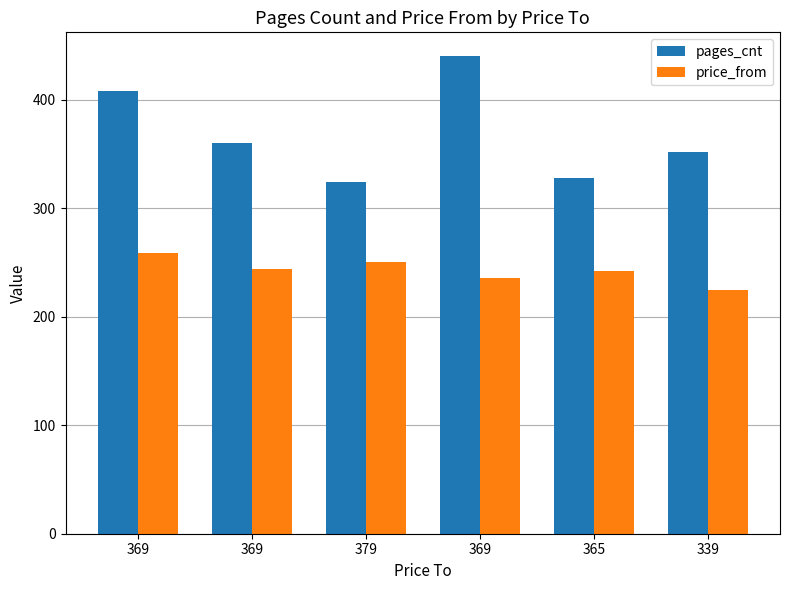

What are all the series names shown in the legend?

pages_cnt, price_from